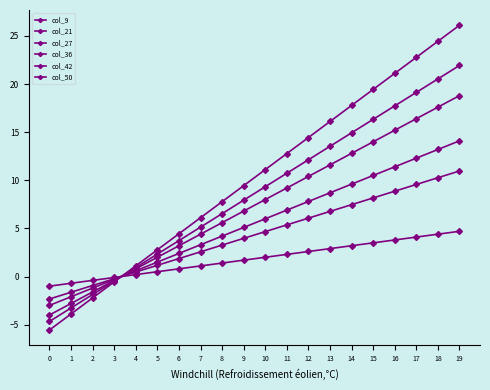

Between which two adjacent categories do col_9 and col_36 first intersect?

3 and 4